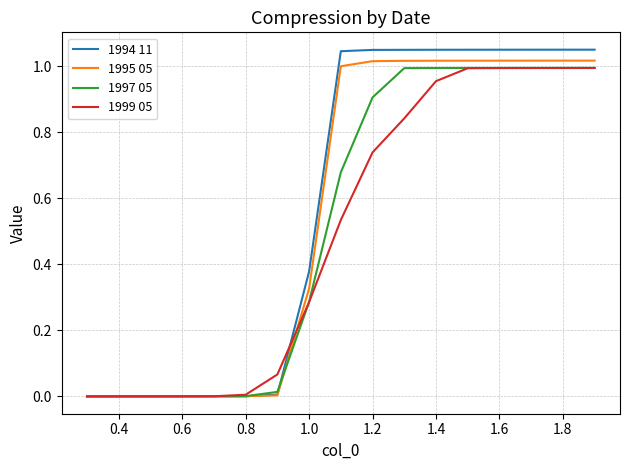

Which series has the widest spread of values?

1994 11